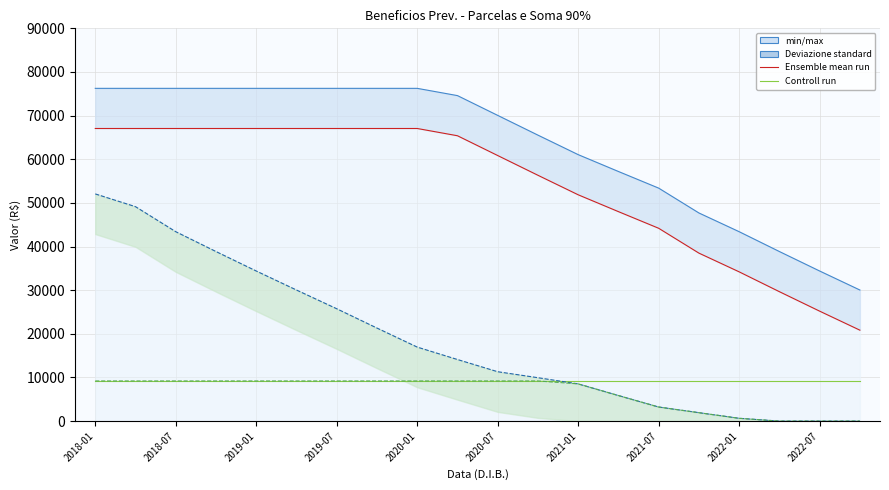

What is the spread (max minus min) of values at 19?

30035.1